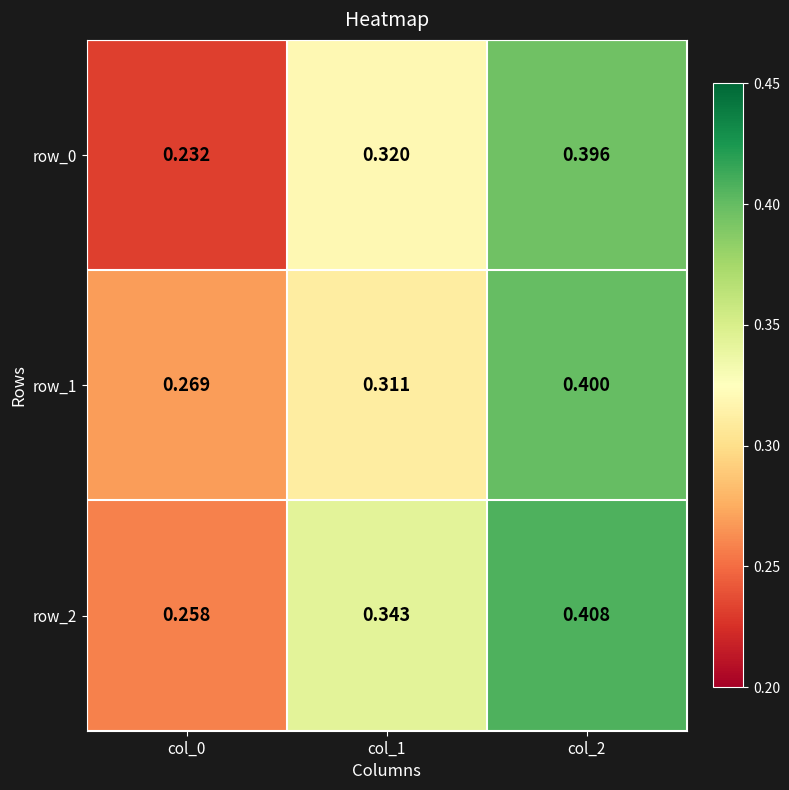

Which series changed the most between col_1 and col_2?

row_1